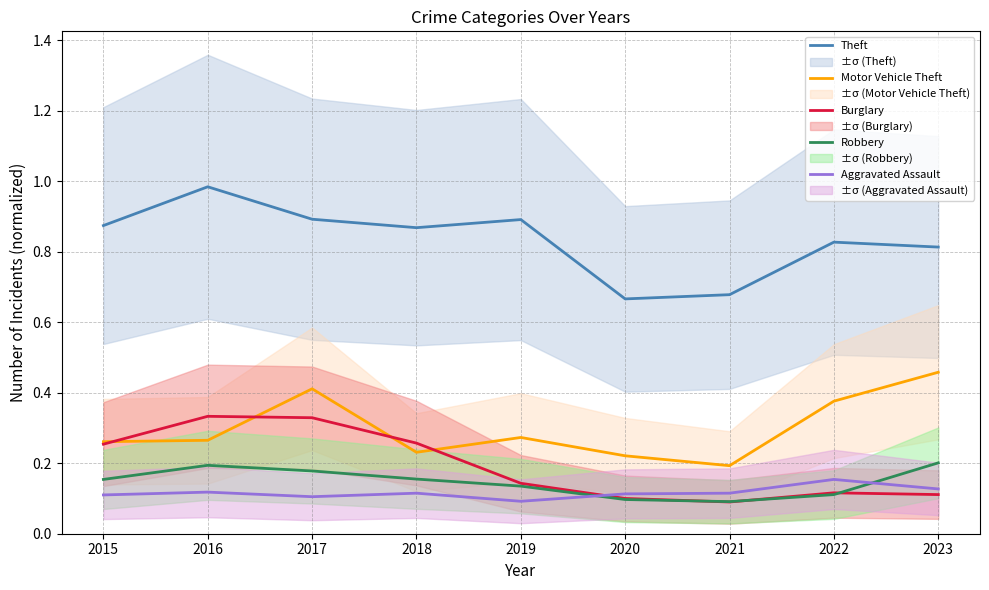

Which series changed the most between 2020 and 2021?

Motor Vehicle Theft